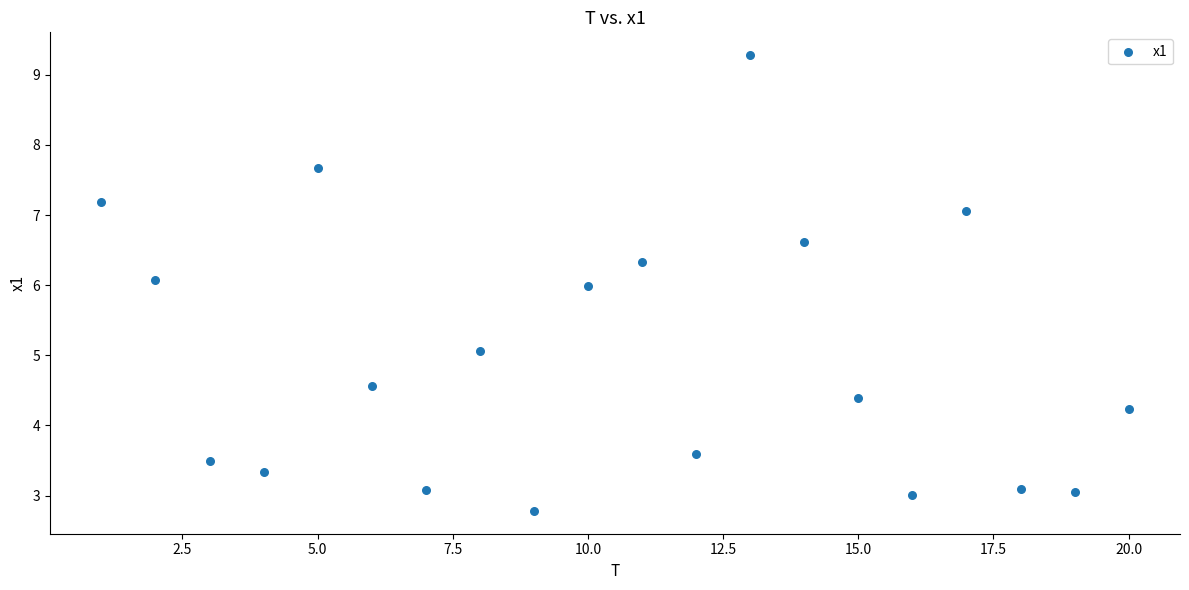

What is the range of X values (max minus min)?

19.0